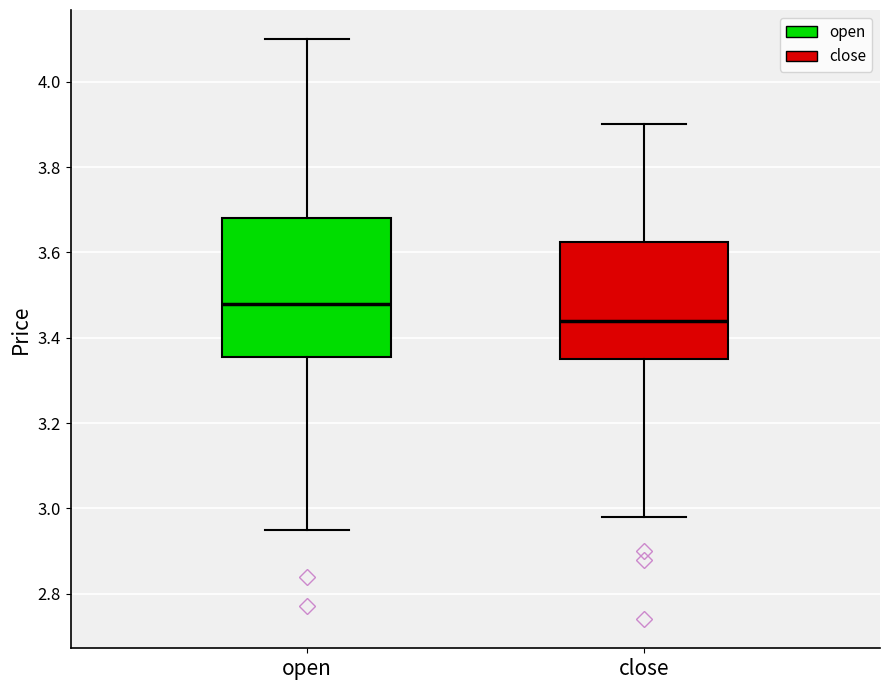

Reading left to right, transcribe this box plot: for each box, give where its median line is, the range the box spans, and where its two whiskers end, as read against the y-axis. The values are not printed on the chart, so give them approximately, as read against the axis.

open: median 3.48, box 3.36 to 3.68, whiskers 2.96 to 4.10
close: median 3.44, box 3.36 to 3.62, whiskers 2.98 to 3.90